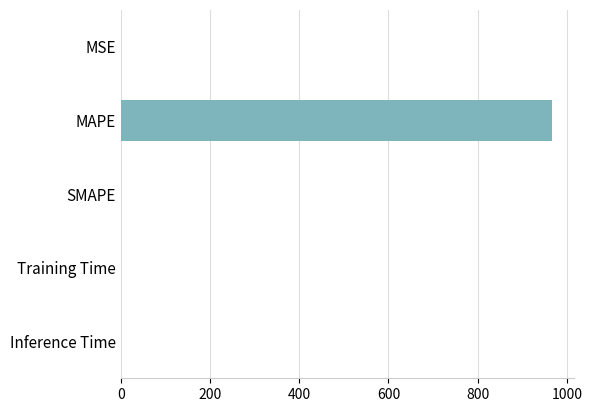

What is the greatest value displayed?

967.5